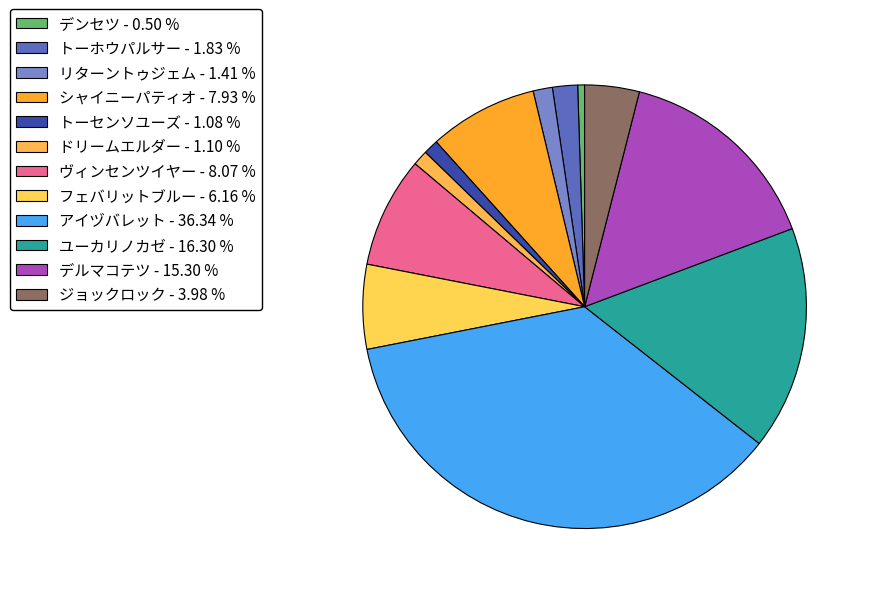

How many slices are in this pie chart?

12